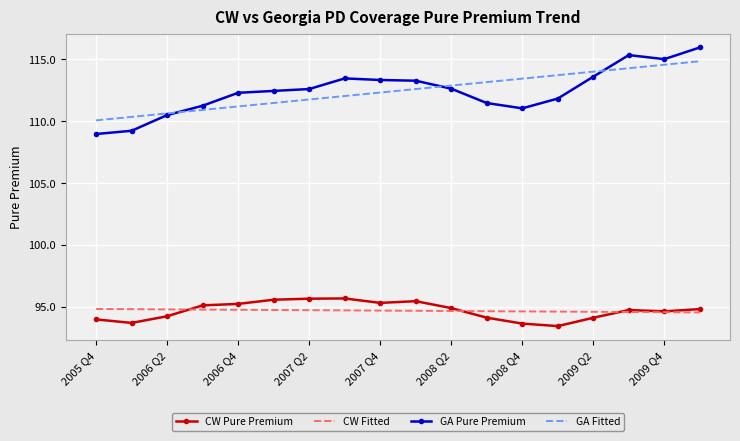

True or false: CW Fitted and GA Pure Premium cross at least once.

False